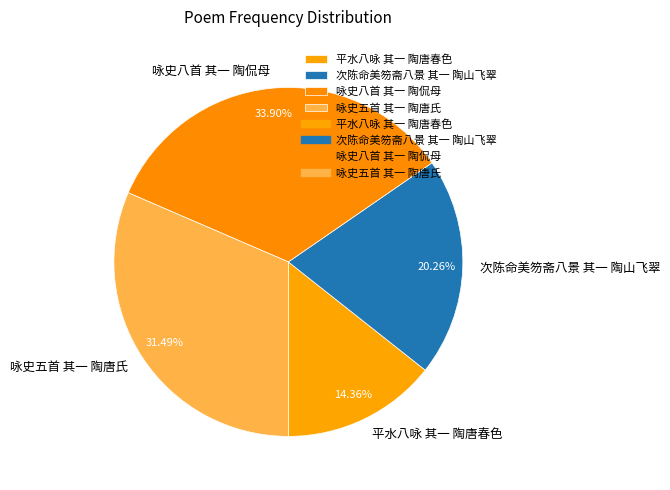

True or false: 咏史五首 其一 陶唐氏 accounts for 31% of the total.

True